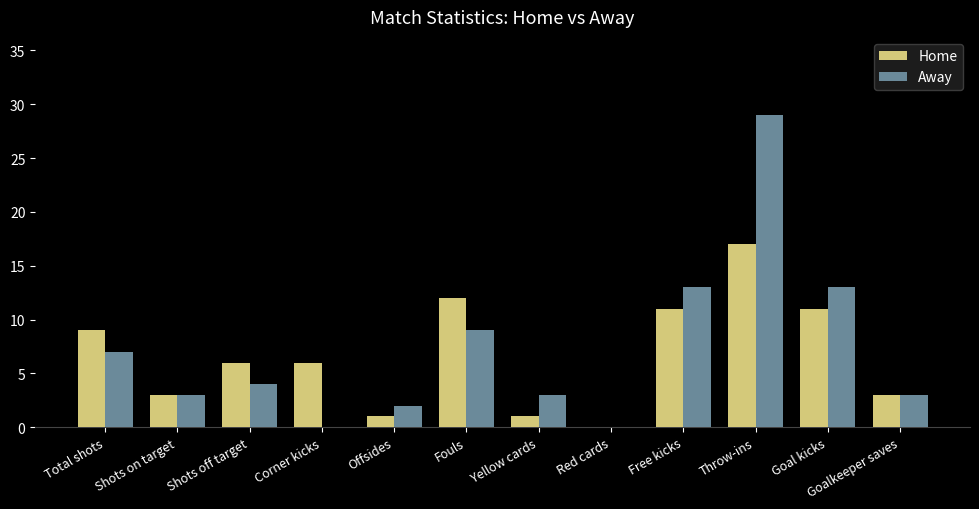

Is the value of Away at Free kicks greater than the value of Home at Offsides?

Yes